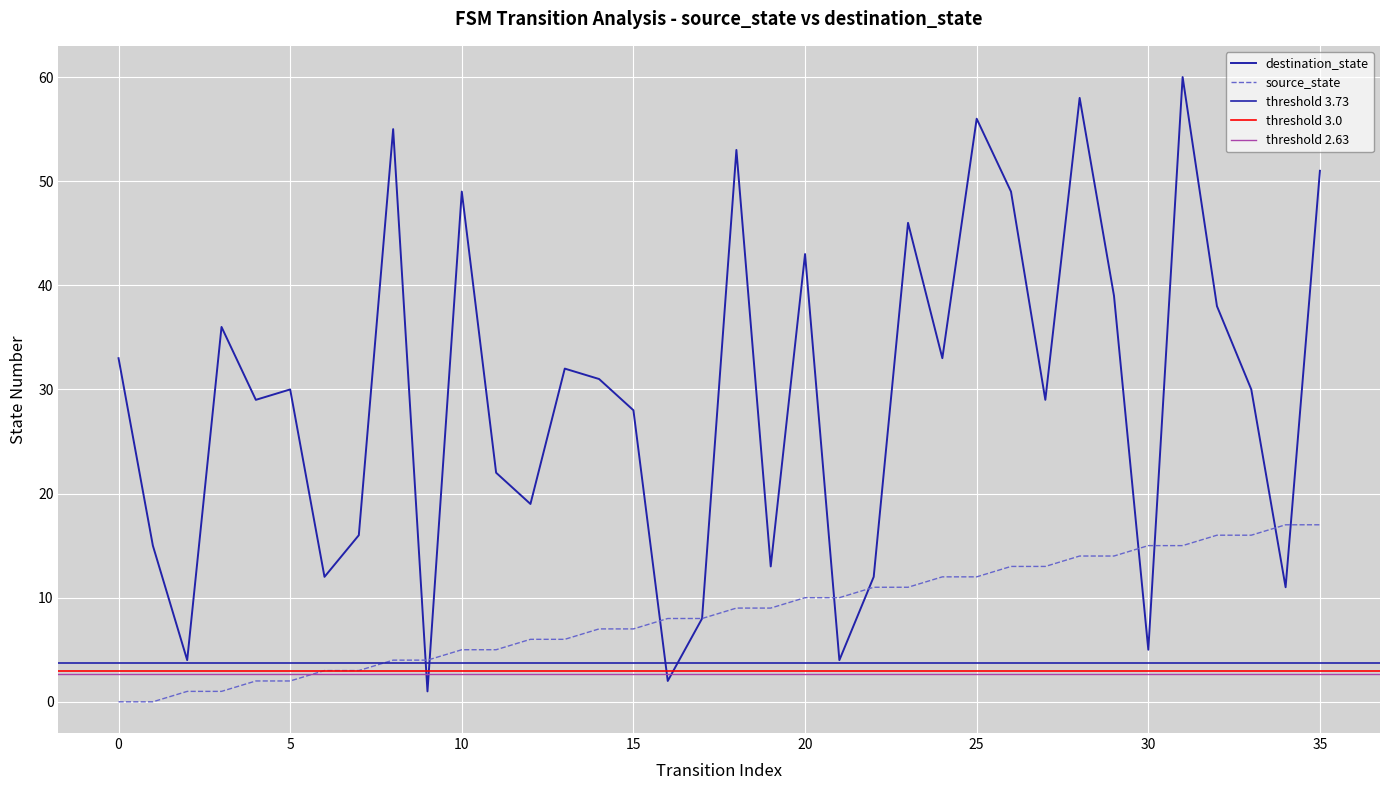

What is the spread (max minus min) of values at 18?

44